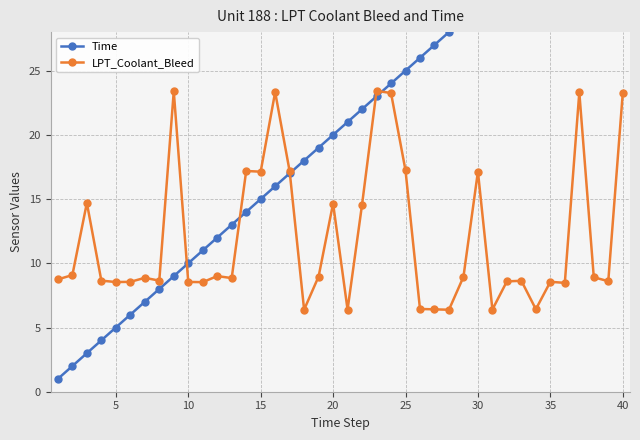

How many lines are shown in the chart?

2